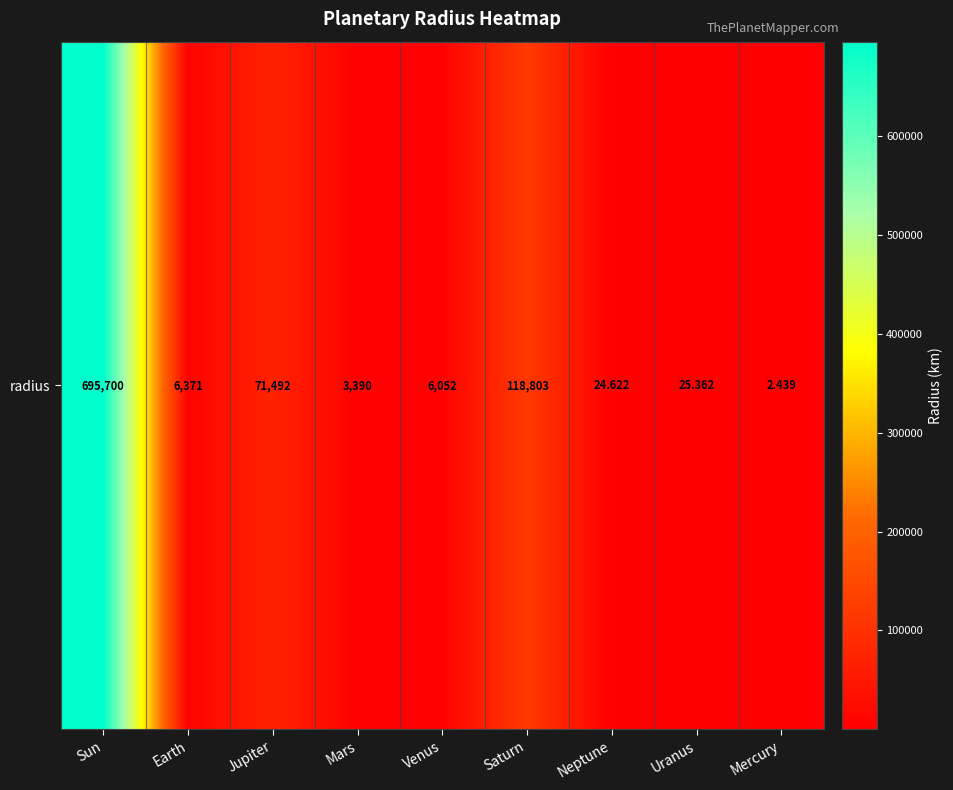

What is the average value?

100206.6